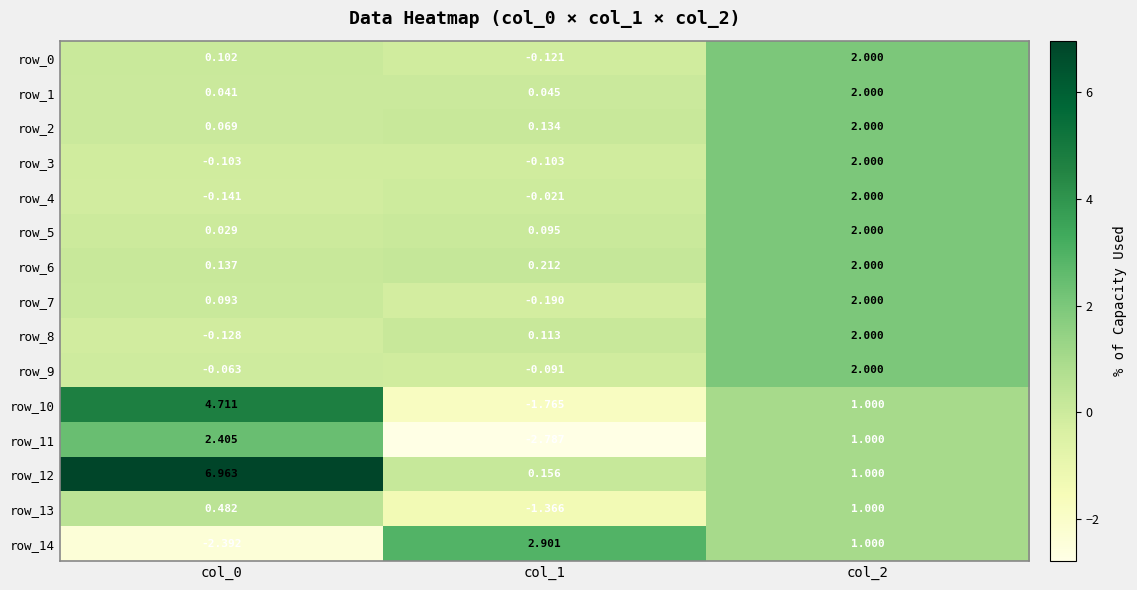

How many distinct data groups are displayed?

15